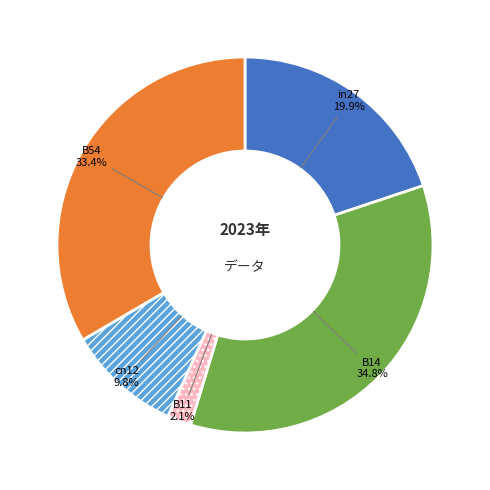

Does cn12 represent more than half of the total?

No